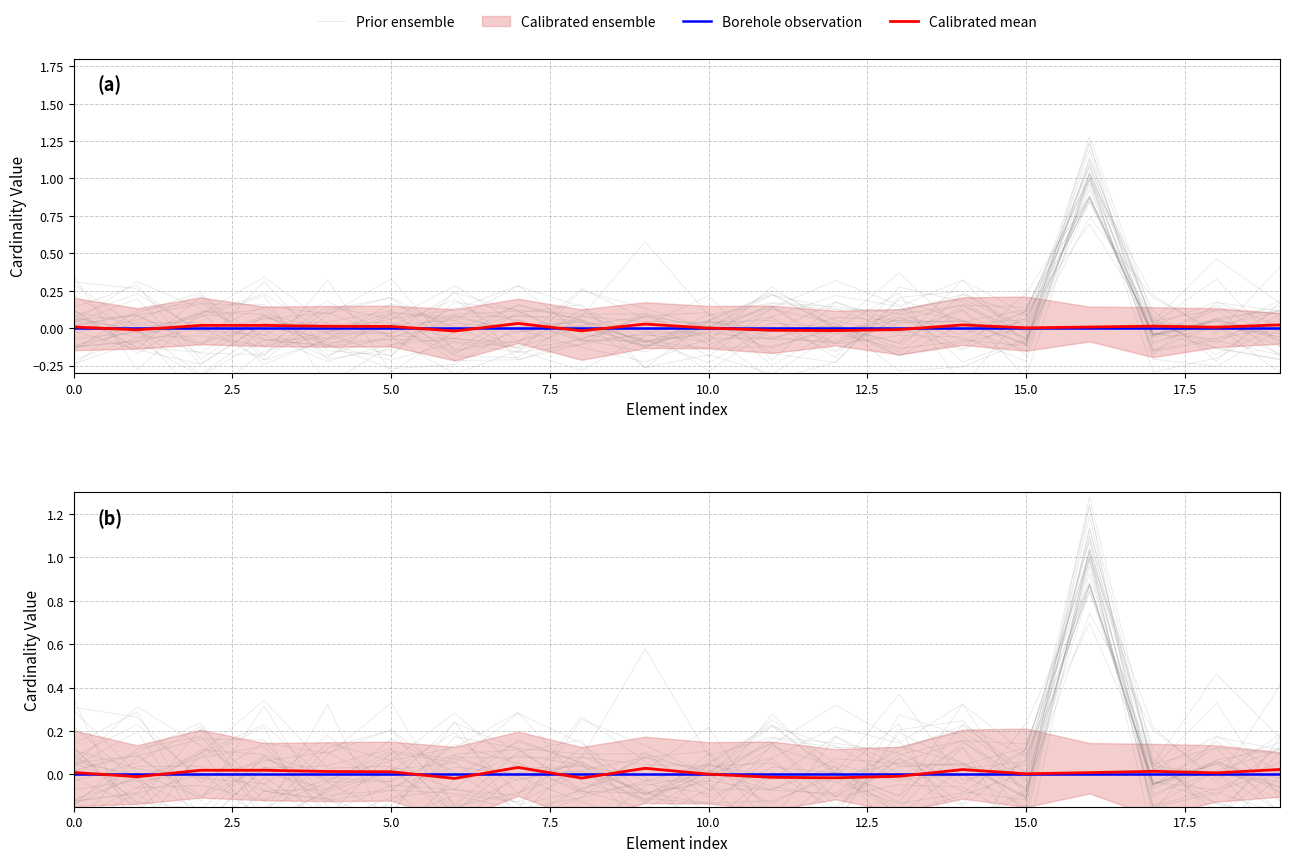

Which series changed the most between 16 and 17?

Prior ensemble